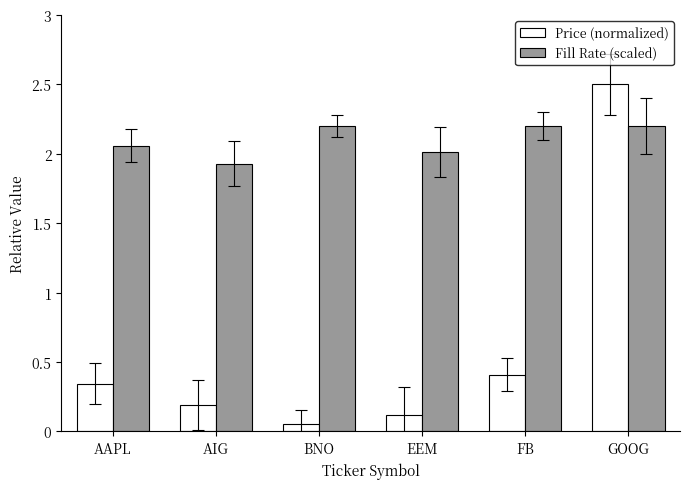

At GOOG, list the series in order from smallest to largest.

Fill Rate (scaled), Price (normalized)